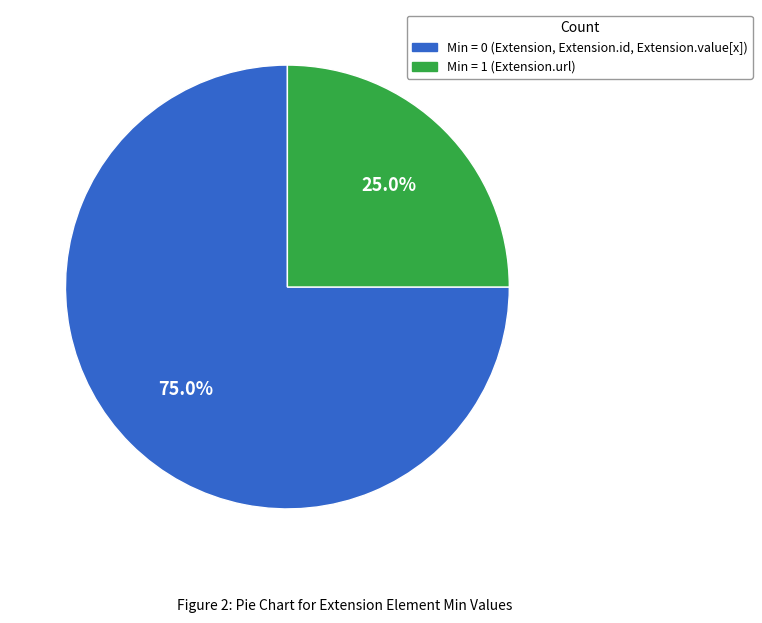

Is Min = 0 (Extension, Extension.id, Extension.value[x]) the majority of the pie?

Yes